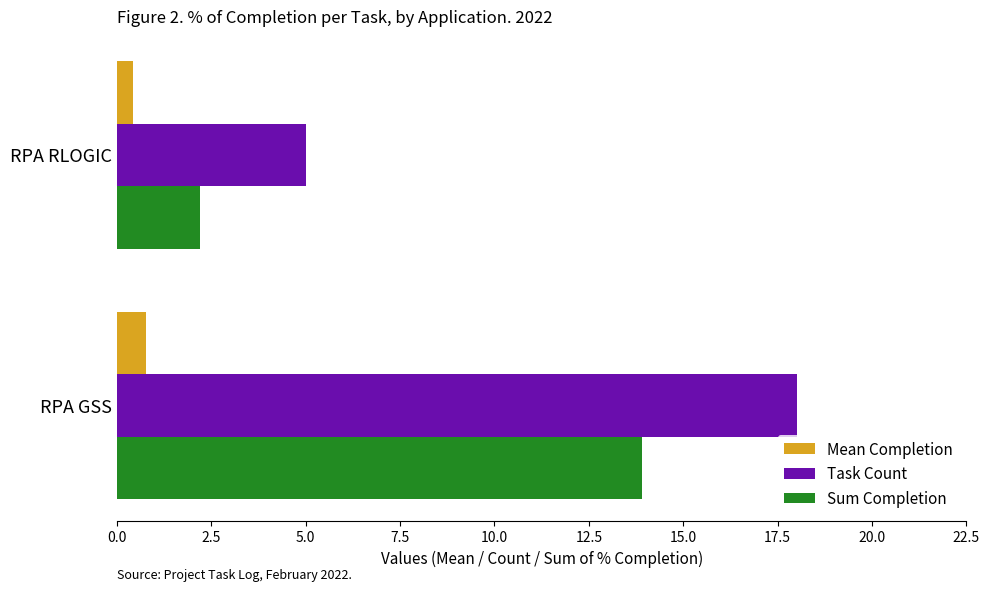

How many Task Count values are between 5 and 18?

2